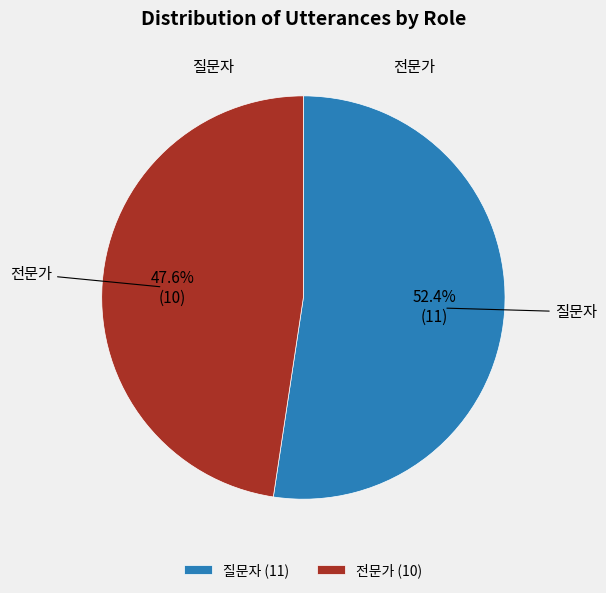

To the nearest percent, what portion does 전문가 represent?

48%